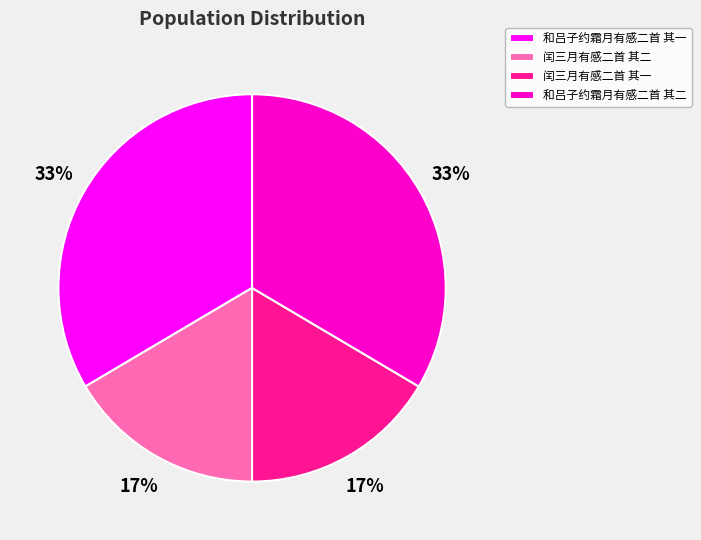

Which has a higher value, 闰三月有感二首 其一 or 和吕子约霜月有感二首 其二?

和吕子约霜月有感二首 其二